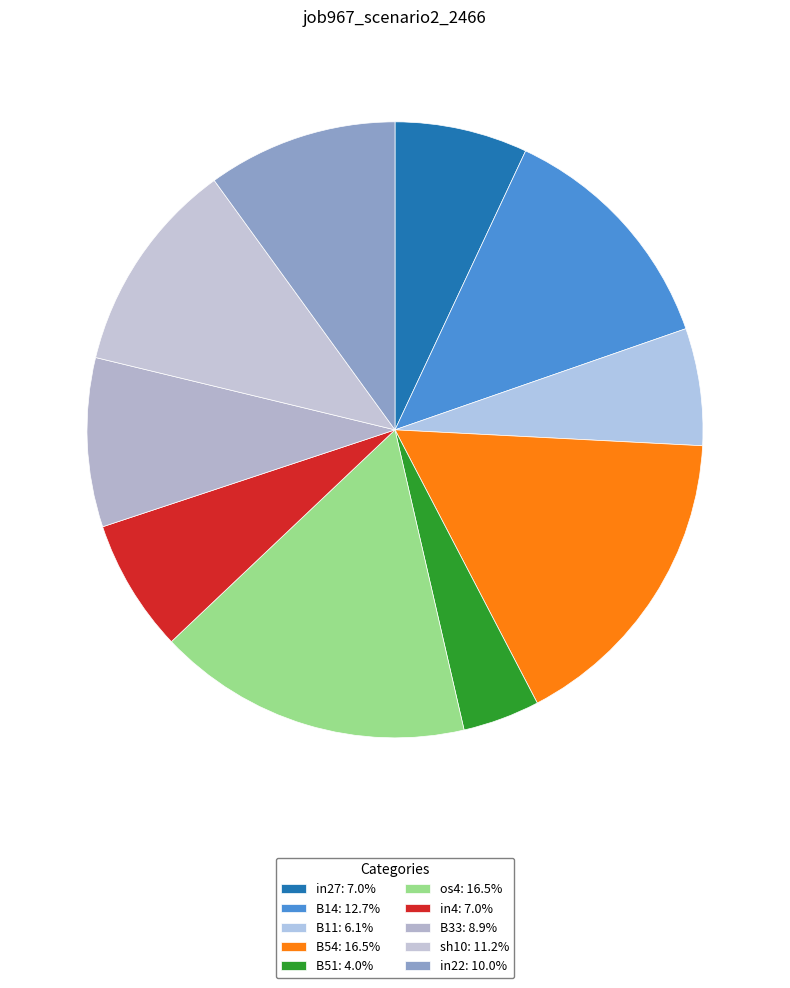

Does B51 represent more than half of the total?

No